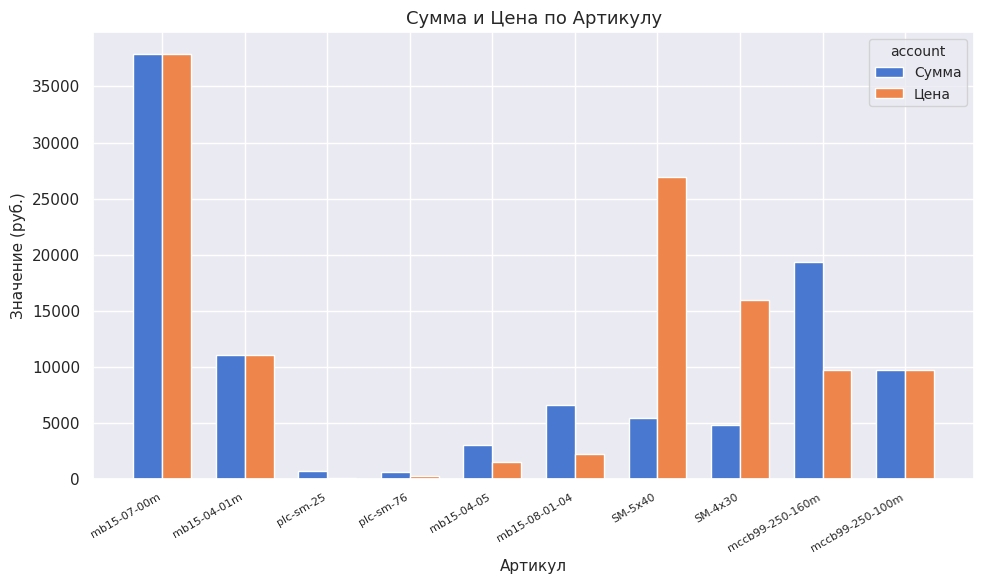

Which series changed the most between plc-sm-76 and mb15-04-05?

Сумма